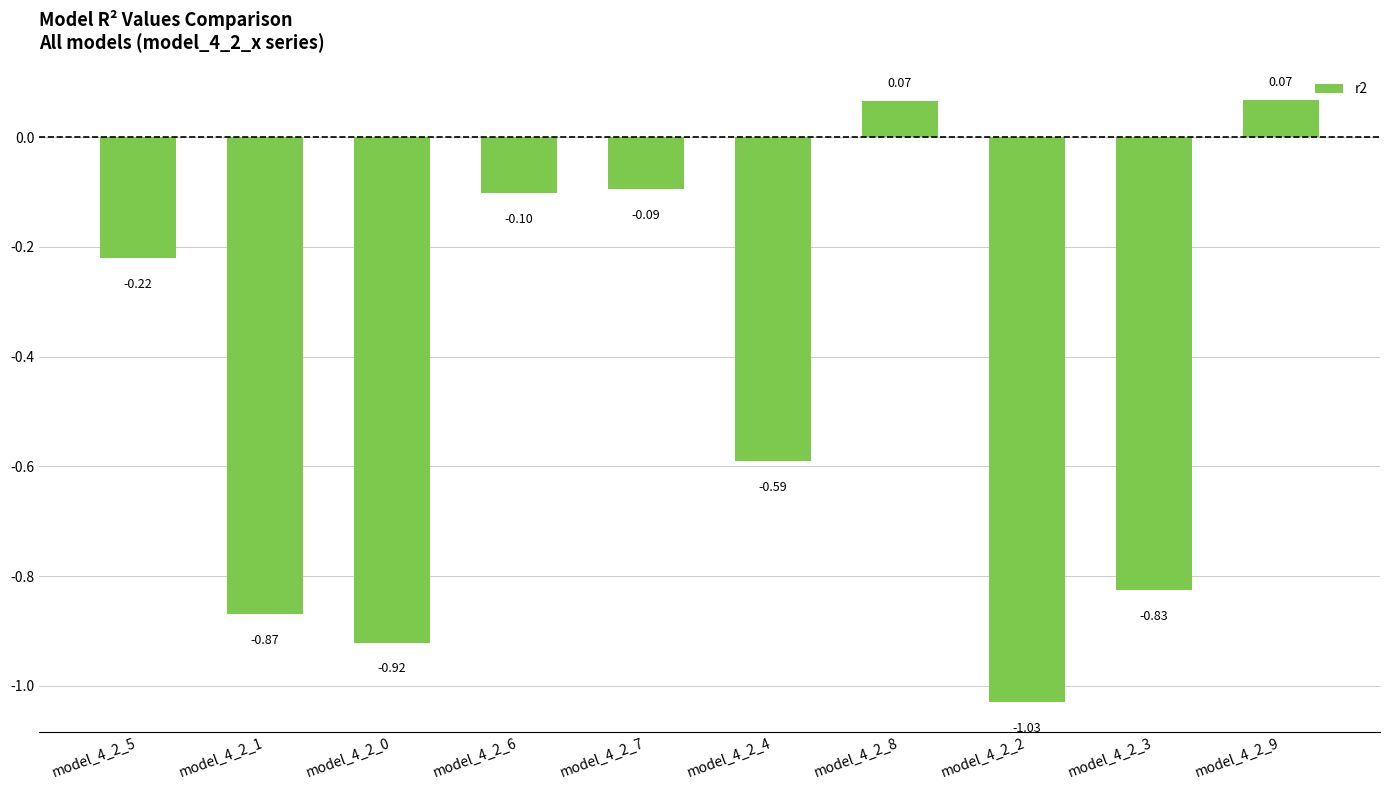

What is the change in value from model_4_2_7 to model_4_2_8?

+0.2